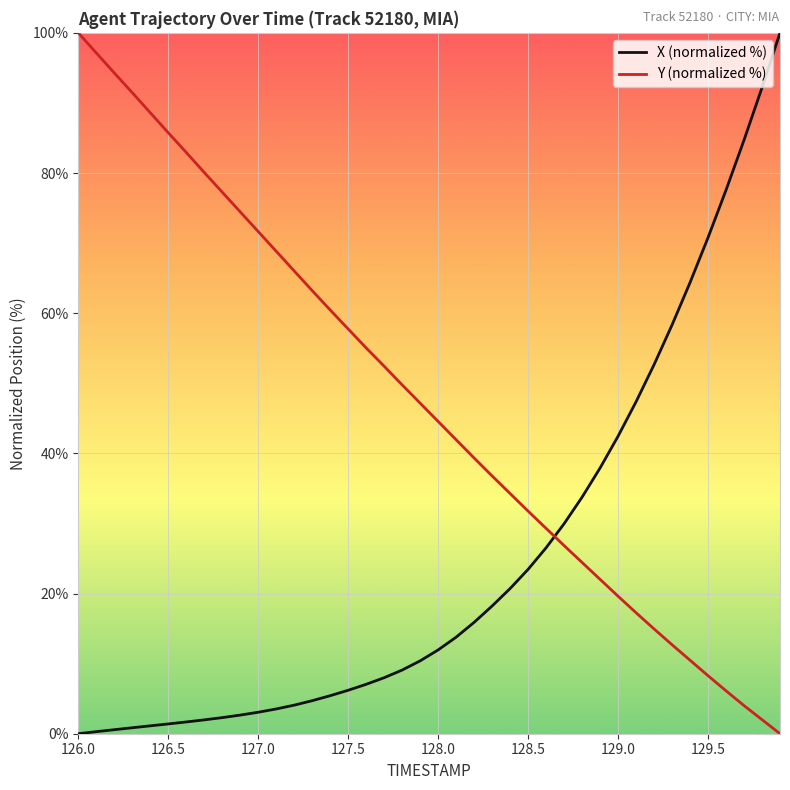

Rank the series by their average value, from lowest to highest.

X (normalized %), Y (normalized %)